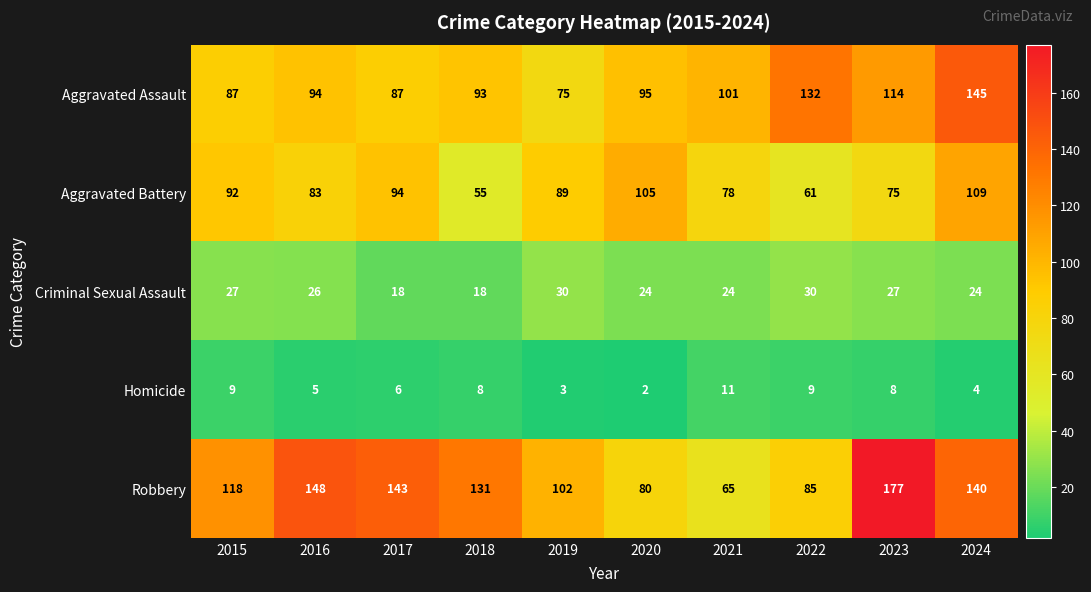

Which category has the highest value across all series?

2023